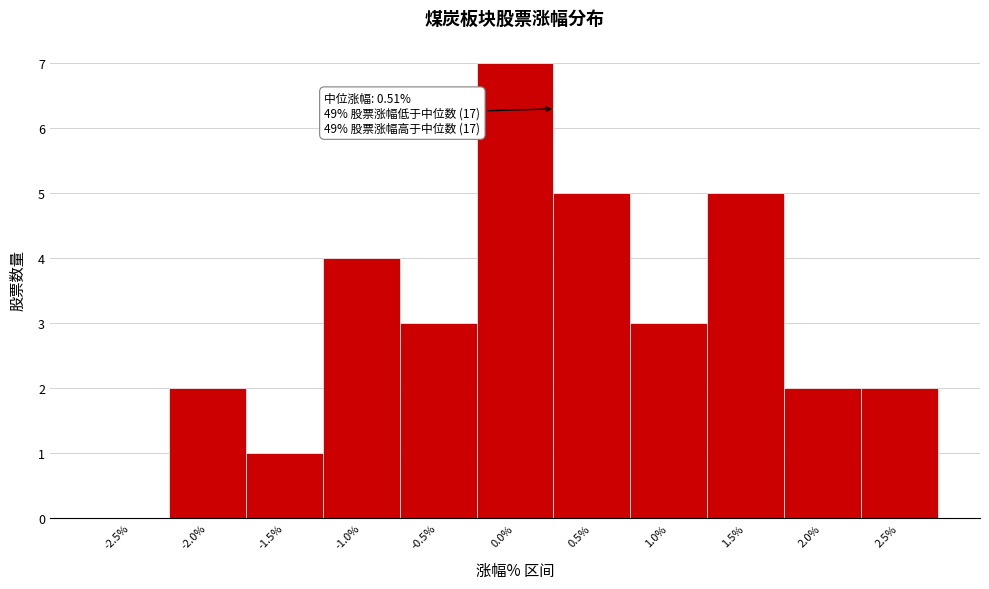

Reading left to right, transcribe all the data shown in this chart.

-2.5%=0	-2.0%=2	-1.5%=1	-1.0%=4	-0.5%=3	0.0%=7	0.5%=5	1.0%=3	1.5%=5	2.0%=2	2.5%=2